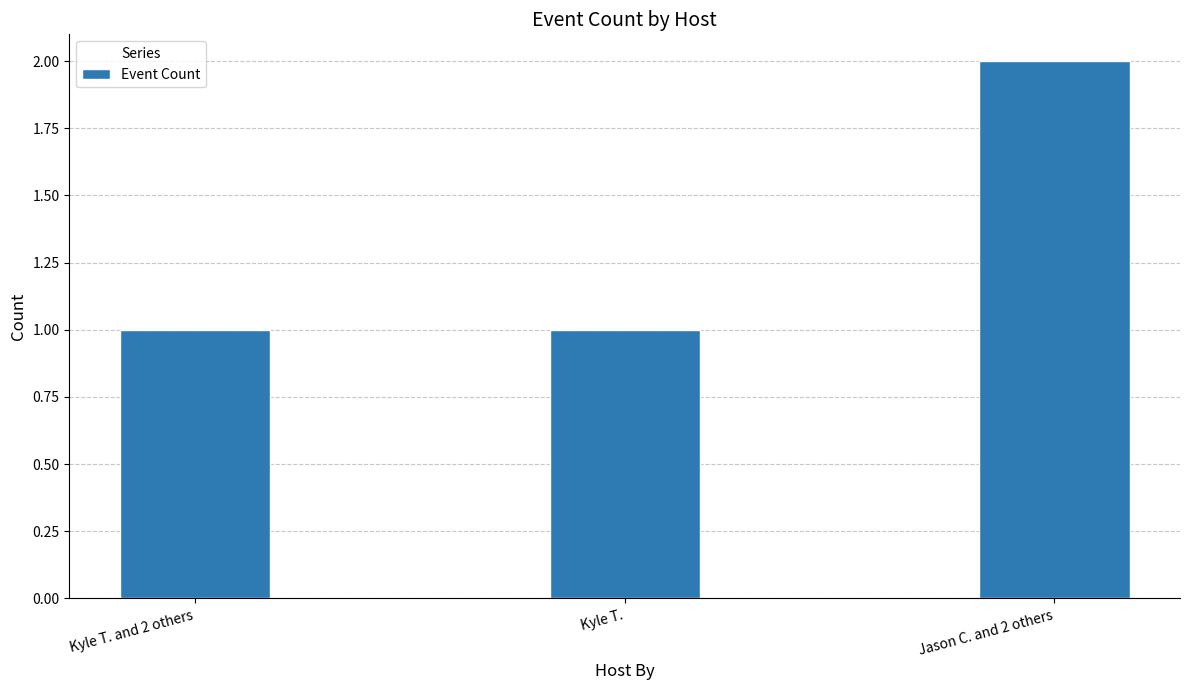

What is the difference between the values at Kyle T. and Jason C. and 2 others?

1